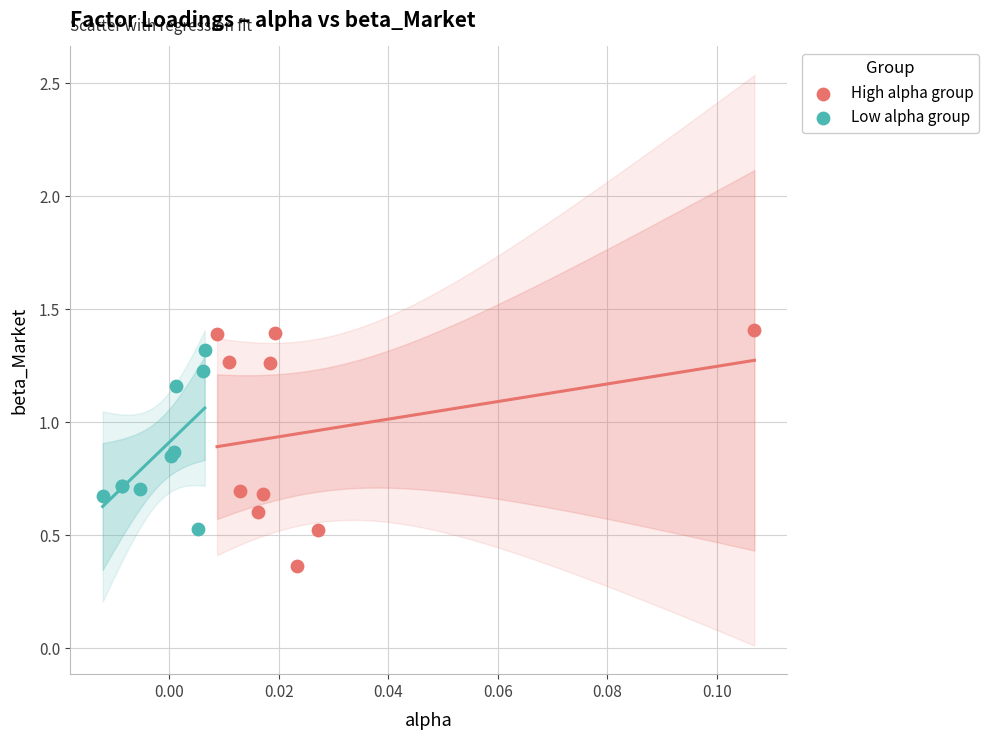

Which series has the widest spread of Y values?

High alpha group